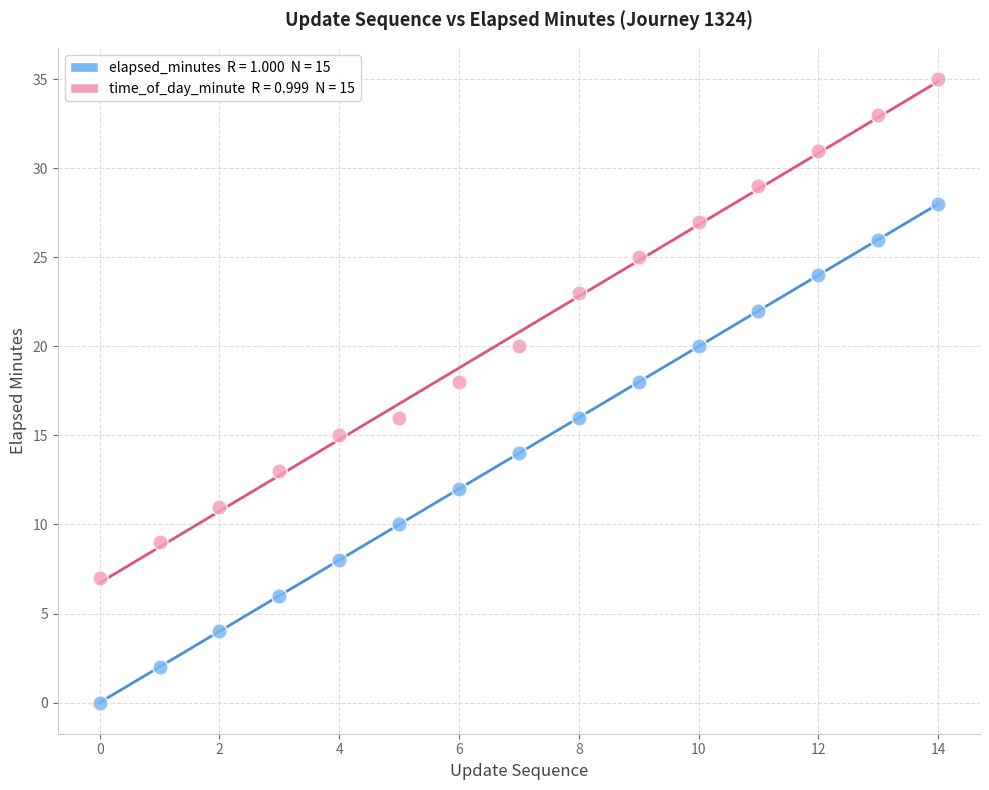

Across all data points, what is the range of Y values (max minus min)?

35